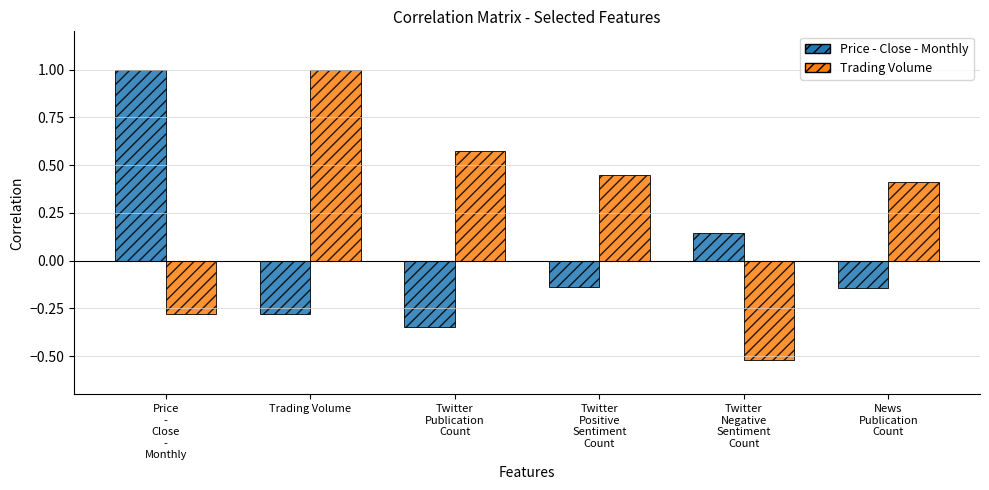

List the series in order of their overall mean, lowest first.

Price - Close - Monthly, Trading Volume